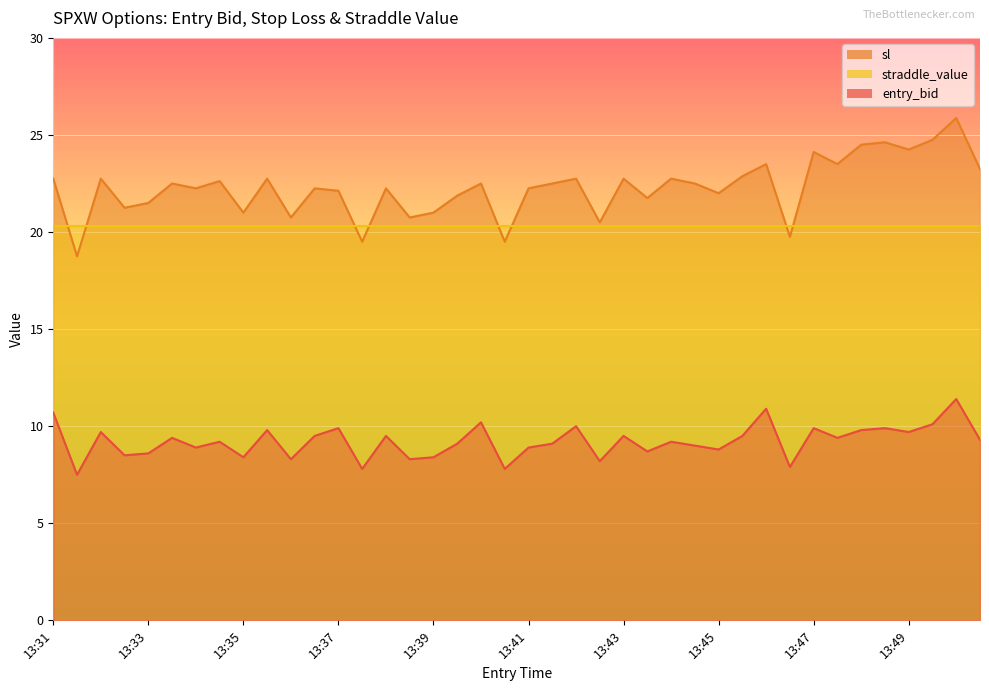

True or false: sl and entry_bid cross at least once.

False